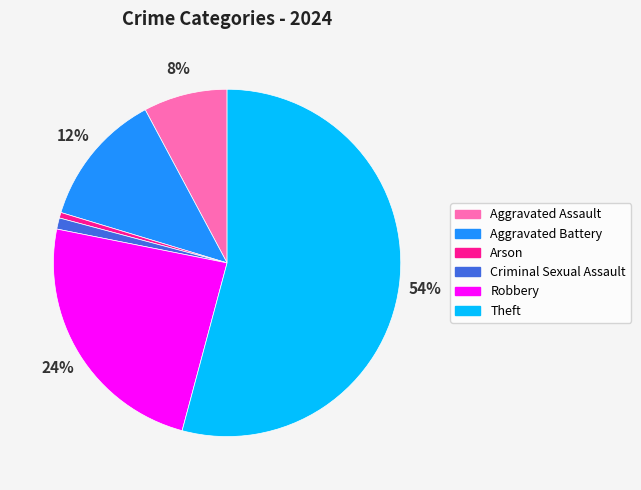

True or false: Arson accounts for 1% of the total.

True